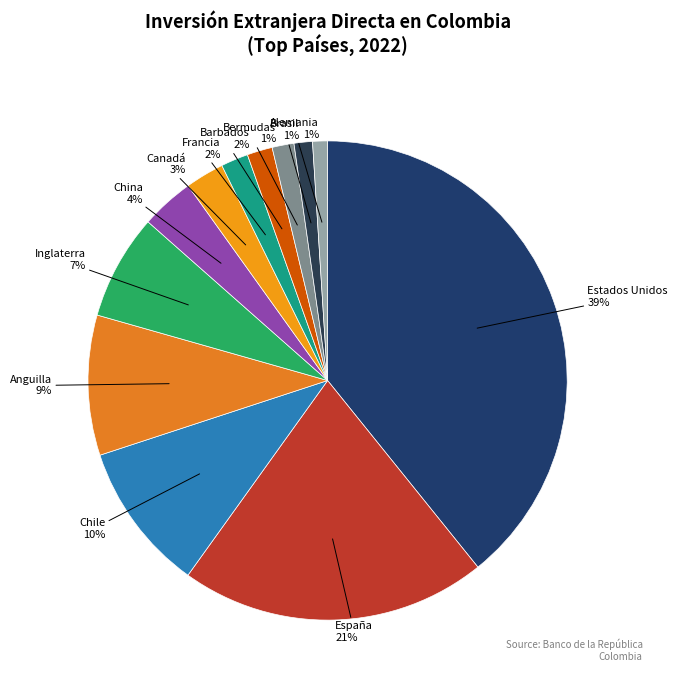

Is there a majority slice in this chart?

No